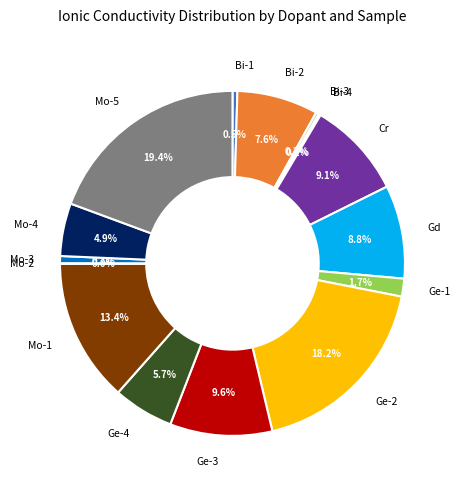

Is Mo-3 the majority of the pie?

No